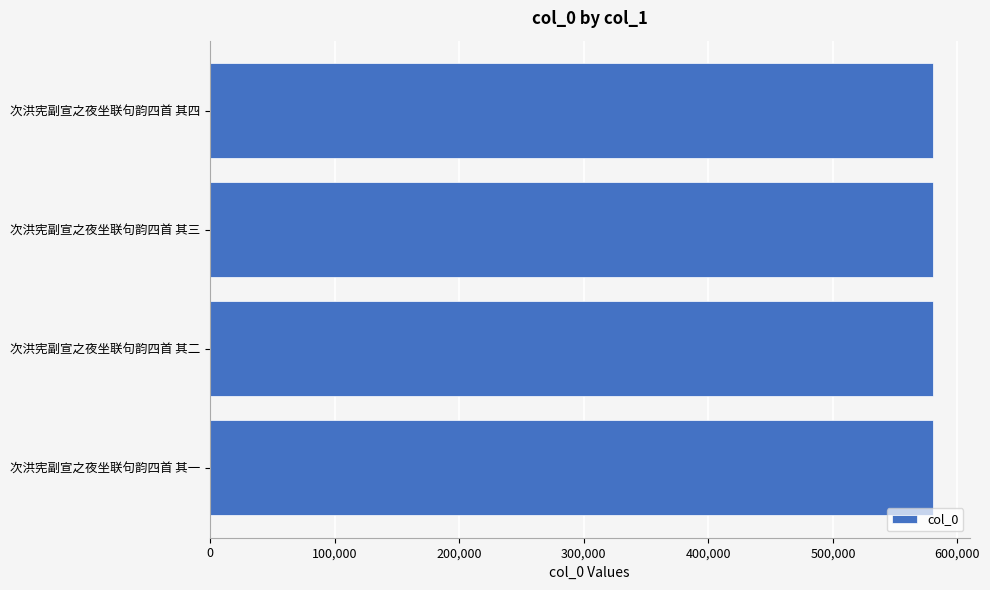

What value does the data have at 次洪宪副宣之夜坐联句韵四首 其一?

580605